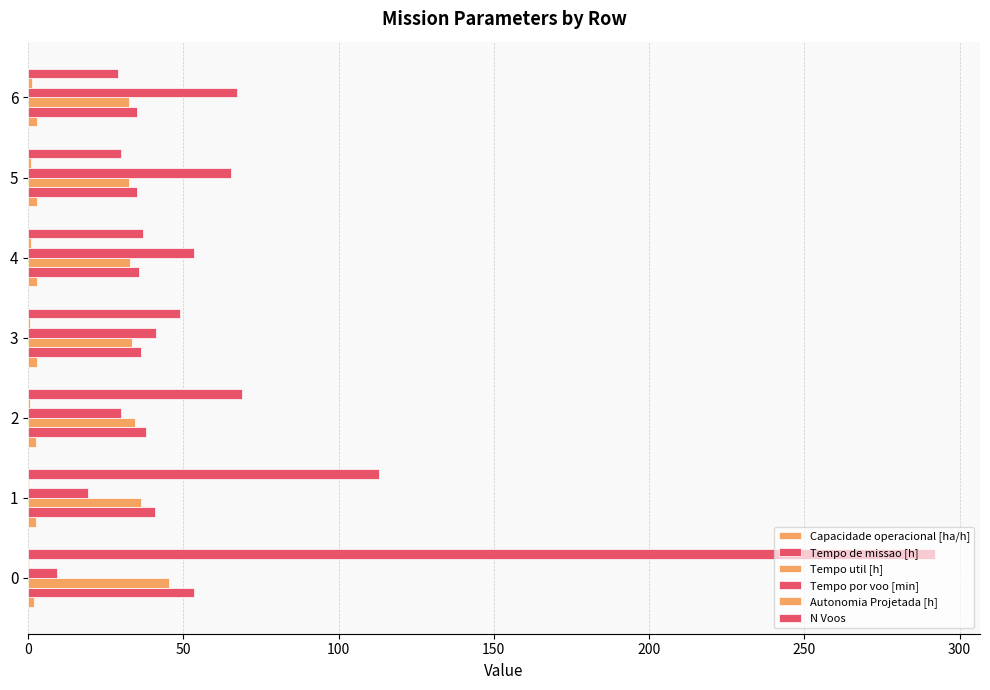

How many data points does each series have?

7